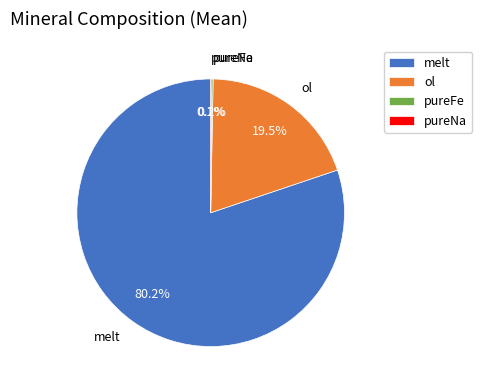

What percentage do melt and ol together represent?

99.7%